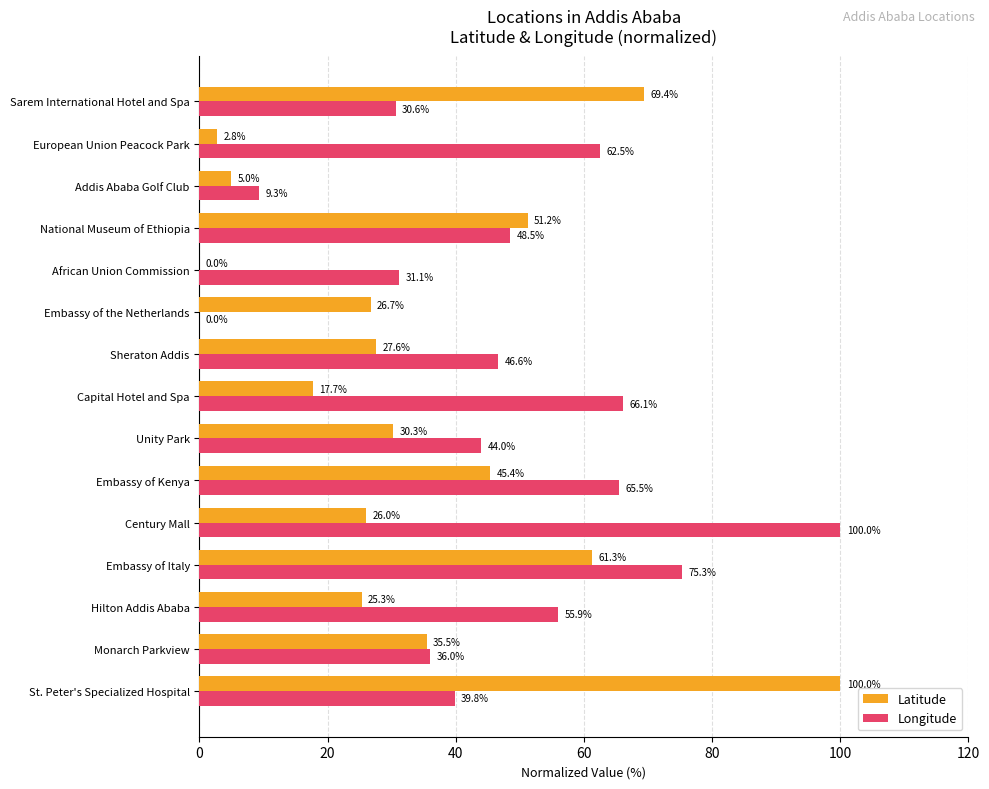

Where is Longitude nearest to the value 50?

National Museum of Ethiopia